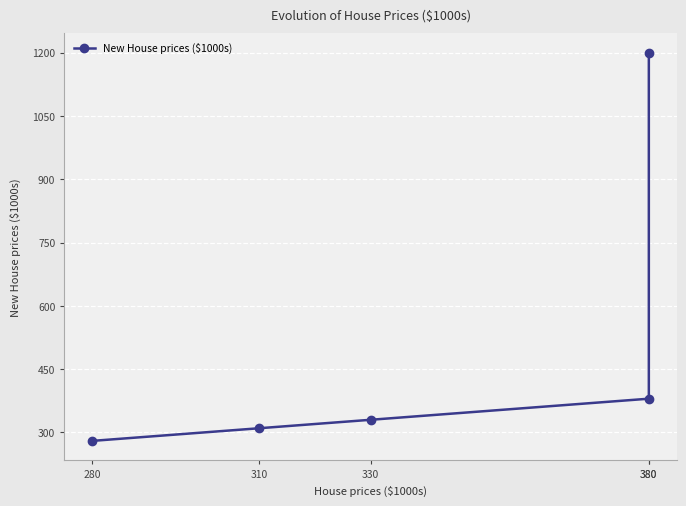

Rank the categories by value from highest to lowest.

380, 380, 330, 310, 280